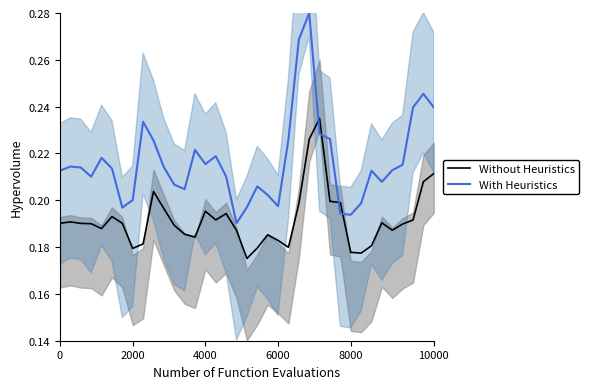

How many intersections are there between Without Heuristics and With Heuristics?

4